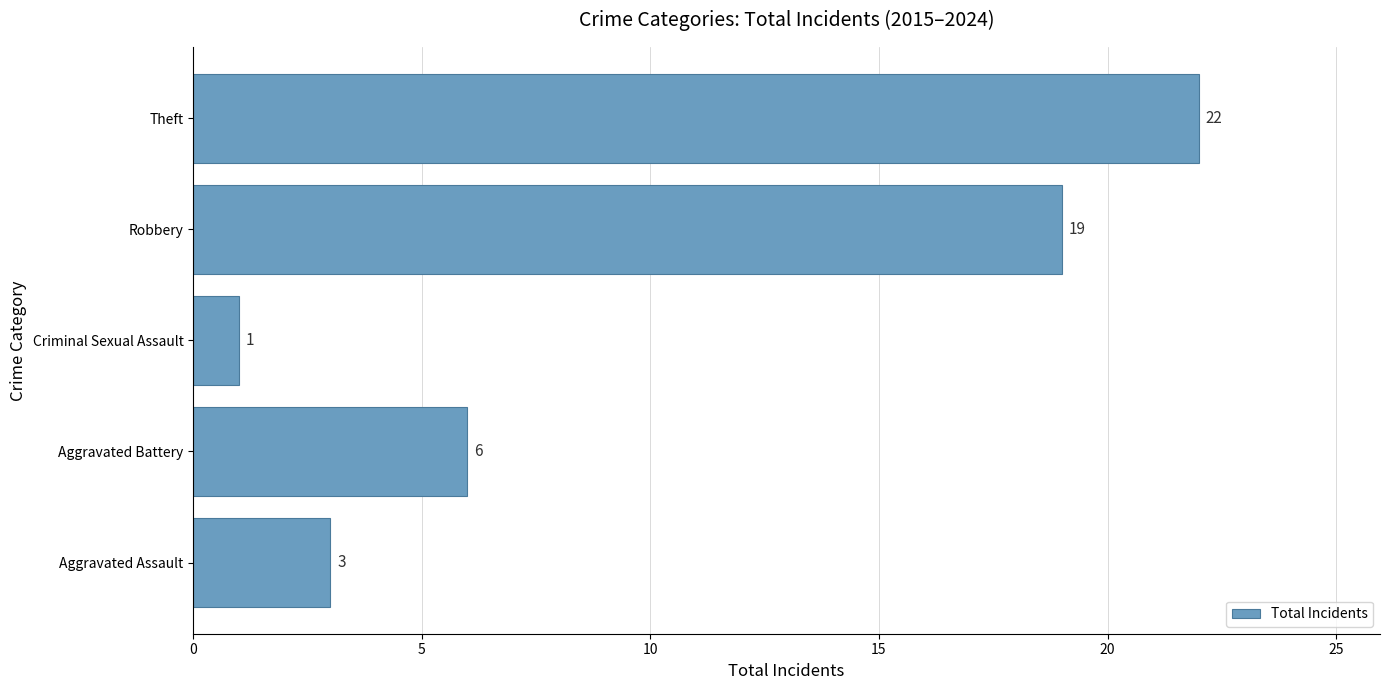

Are the bars grouped side by side (vs. stacked)?

No